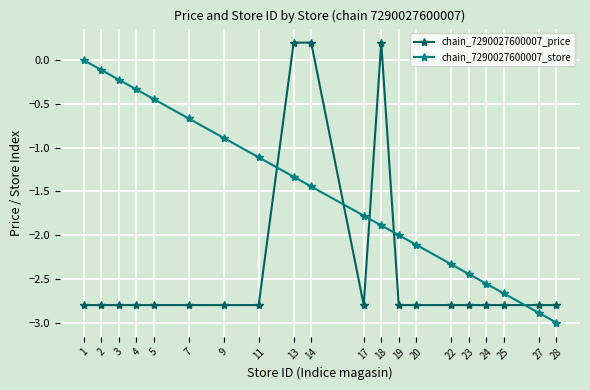

What is the difference between the chain_7290027600007_price values at 14 and 9?

3.0